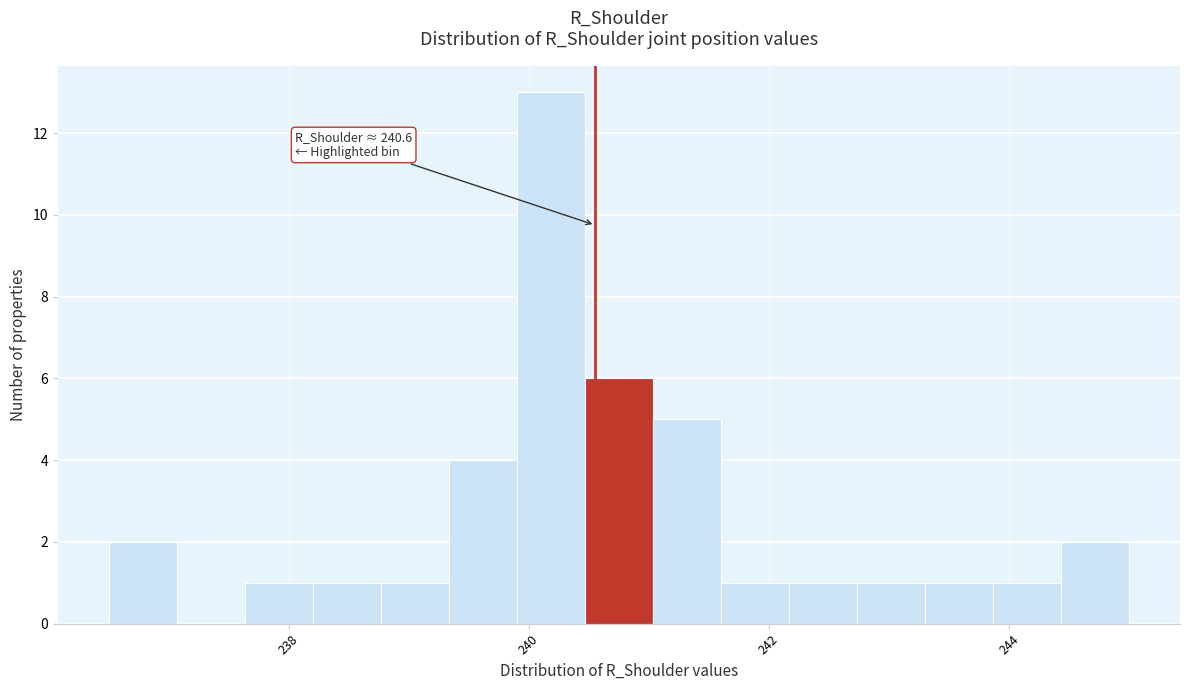

Around what value on the x-axis is the tallest bar? Give the approximate position of its centre, as read against the axis.

240.2